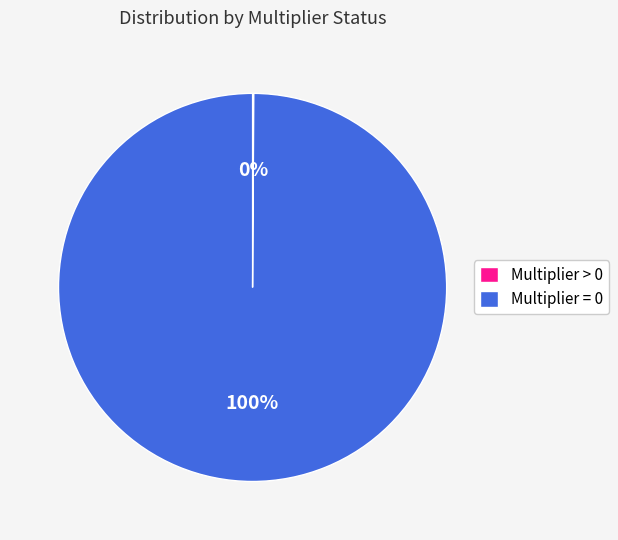

What is the largest slice in the pie chart?

Multiplier = 0